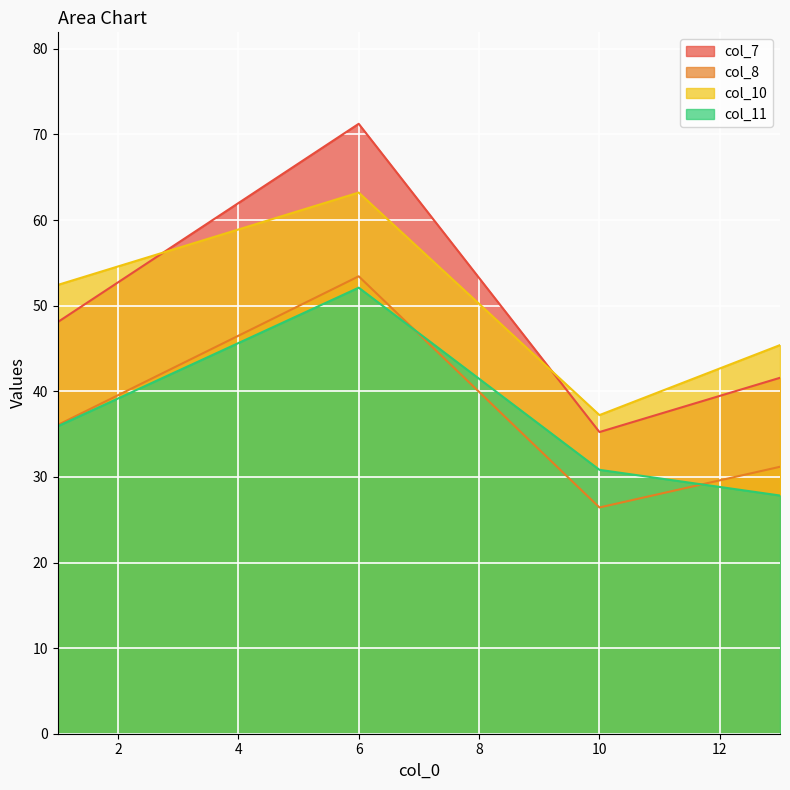

Which label corresponds to the smallest value in the chart?

10